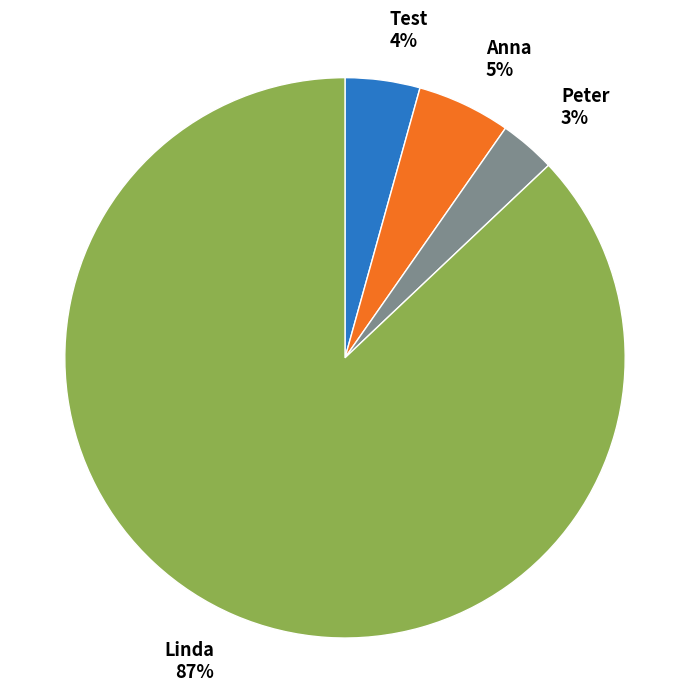

Is the sum of Linda and Anna greater than half?

Yes